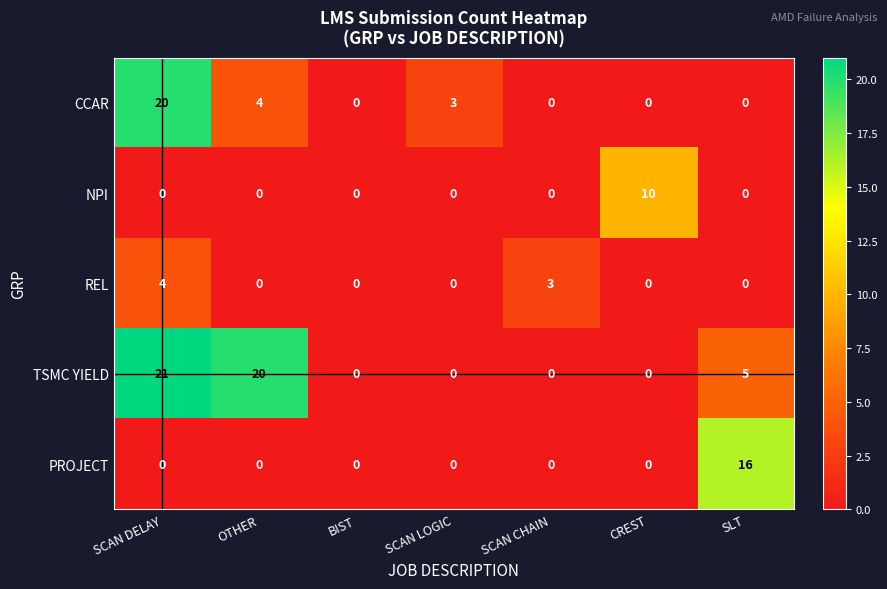

Rank the series by their maximum value, from lowest to highest.

REL, NPI, PROJECT, CCAR, TSMC YIELD